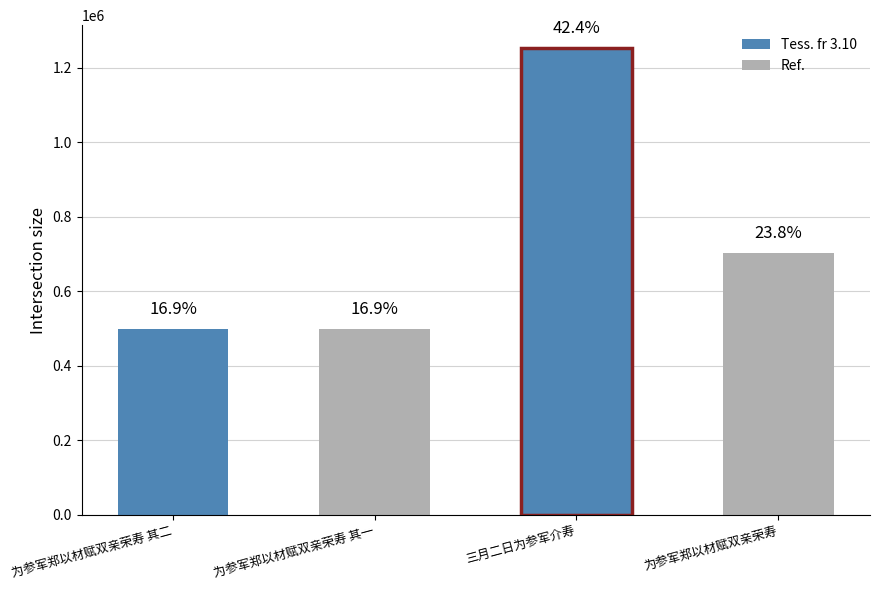

Reading right to left, extract all data points from this chart.

701430	1251181	499094	499095